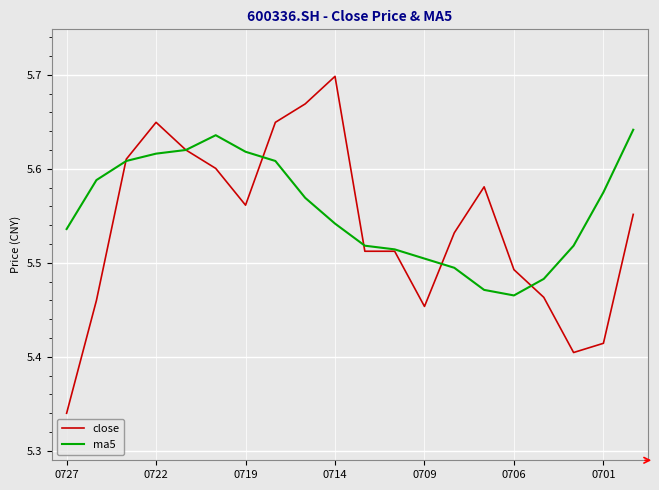

List the series in order of their peak value, highest first.

close, ma5